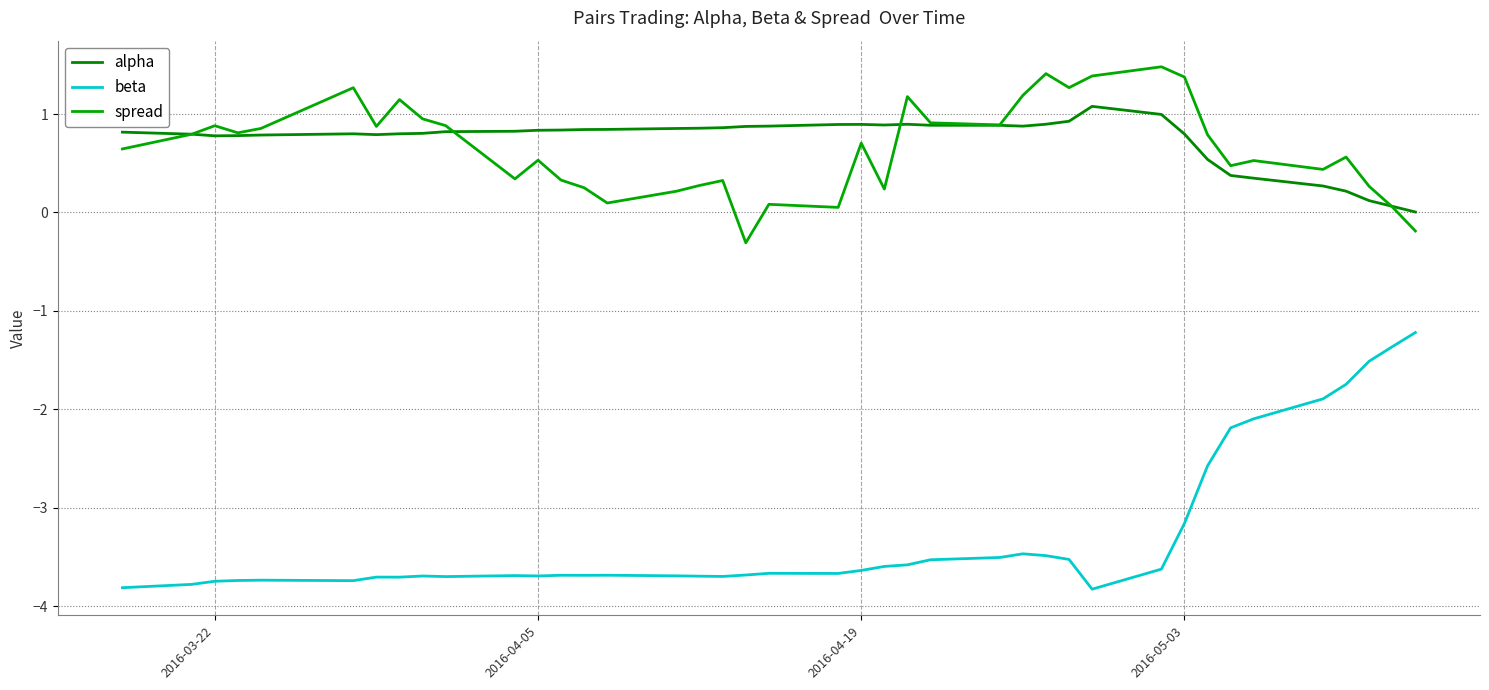

How many lines are shown in the chart?

3